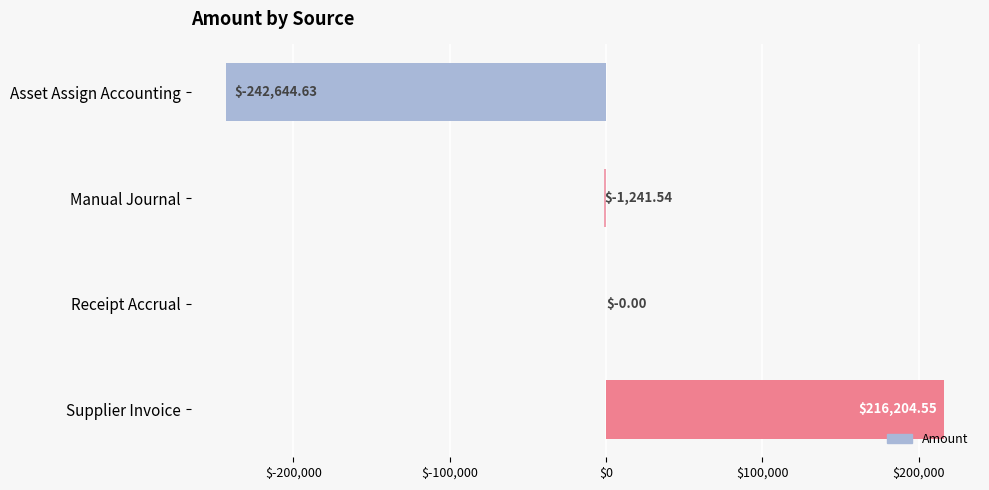

What is the change in value from Asset Assign Accounting to Manual Journal?

+241403.1